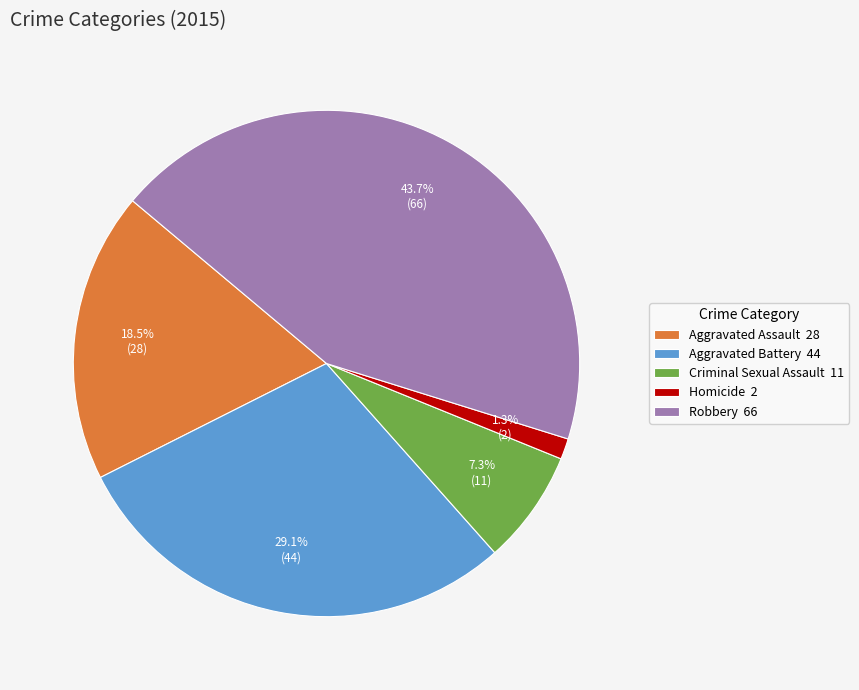

To the nearest percent, what is the average slice percentage?

20%